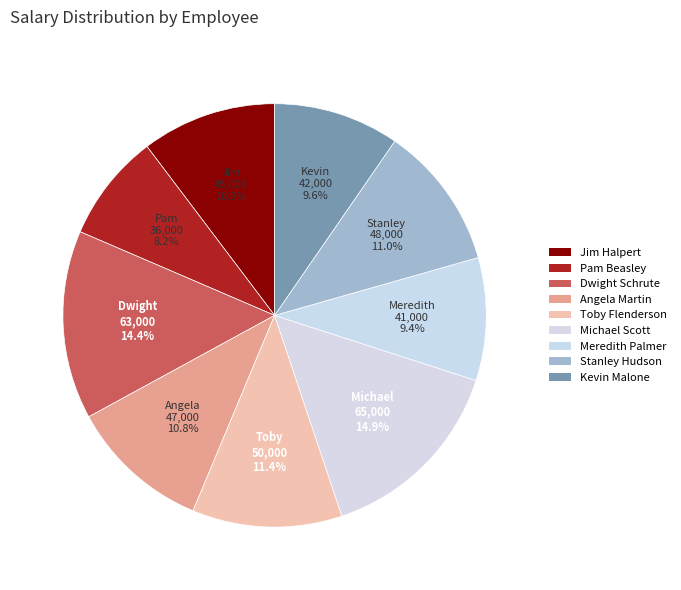

How much of the chart is everything except Stanley Hudson?

89.0%